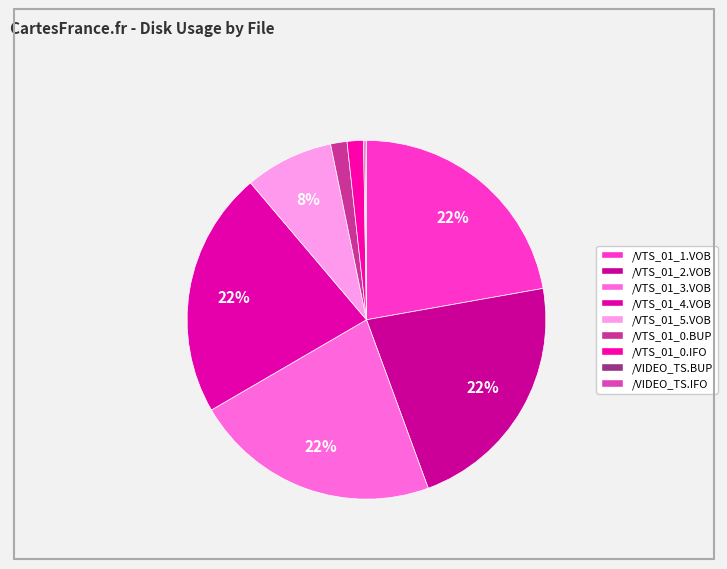

What is the total percentage of /VTS_01_3.VOB and /VIDEO_TS.IFO?

22.3%